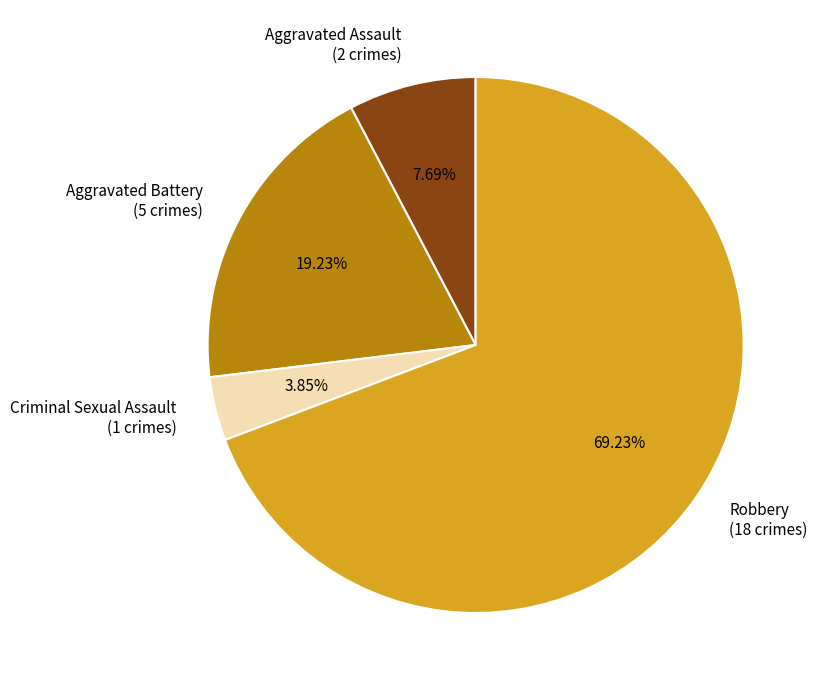

What percentage is NOT represented by Criminal Sexual Assault?

96.2%